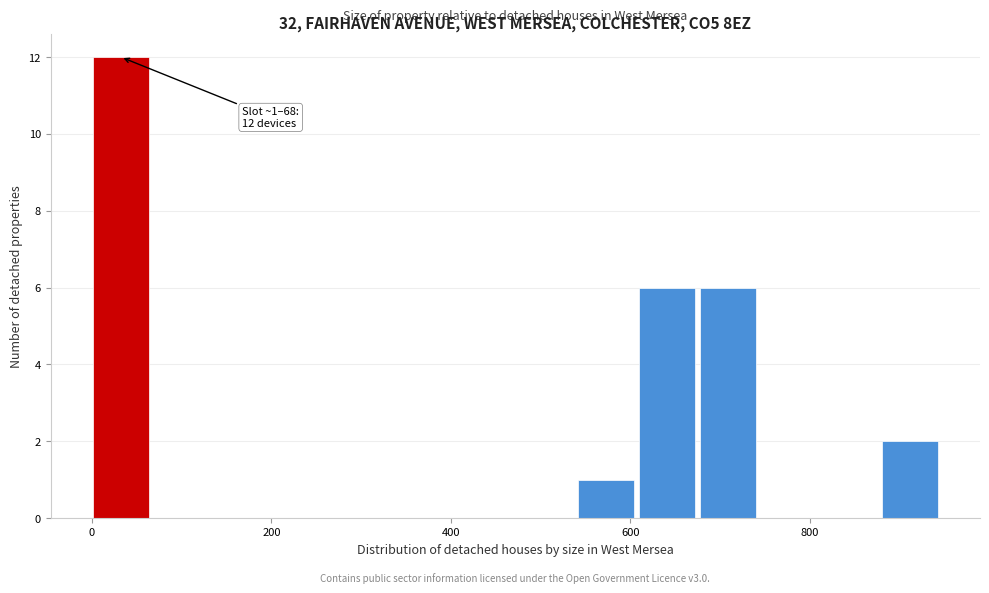

Around what value on the x-axis is the tallest bar? Give the approximate position of its centre, as read against the axis.

40